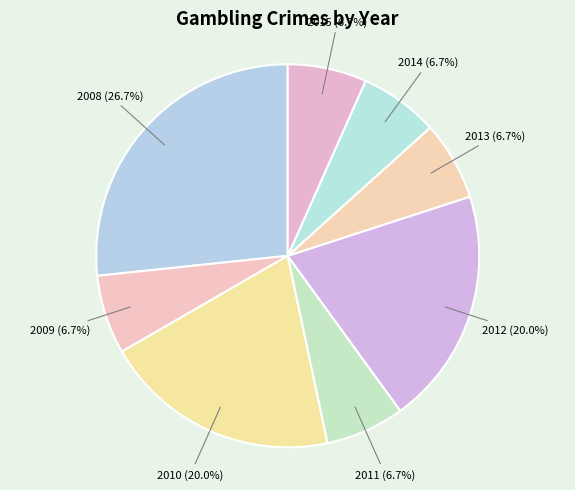

To the nearest percent, what is the average slice percentage?

12%